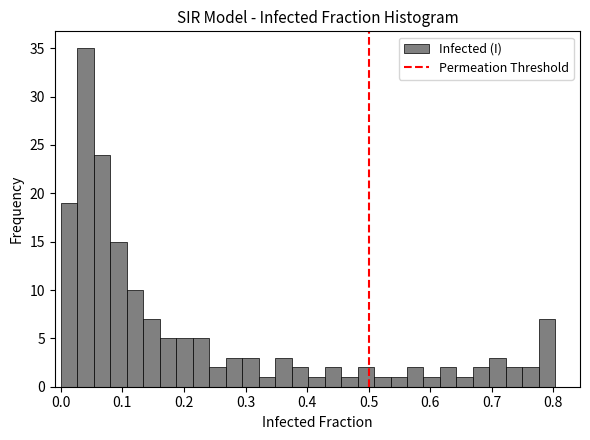

Read against the x-axis, roughly where is the centre of the tallest bar?

0.04